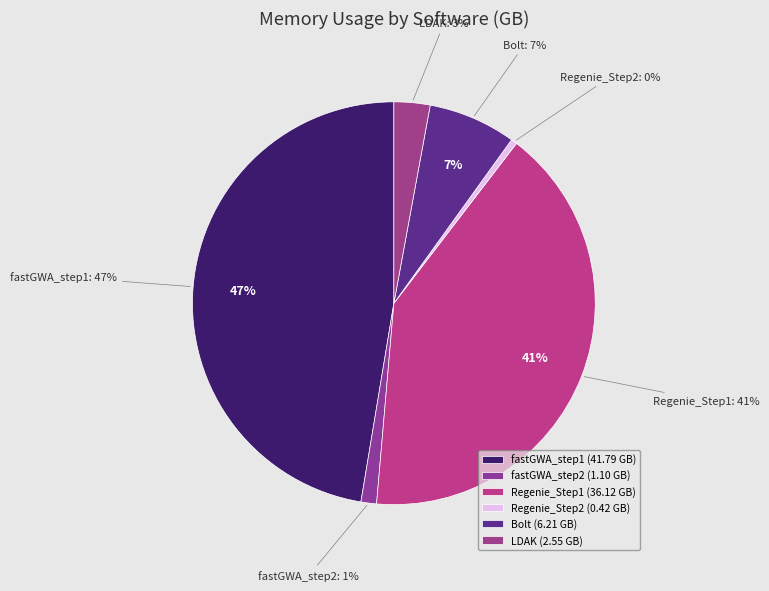

True or false: Regenie_Step1 accounts for 41% of the total.

True